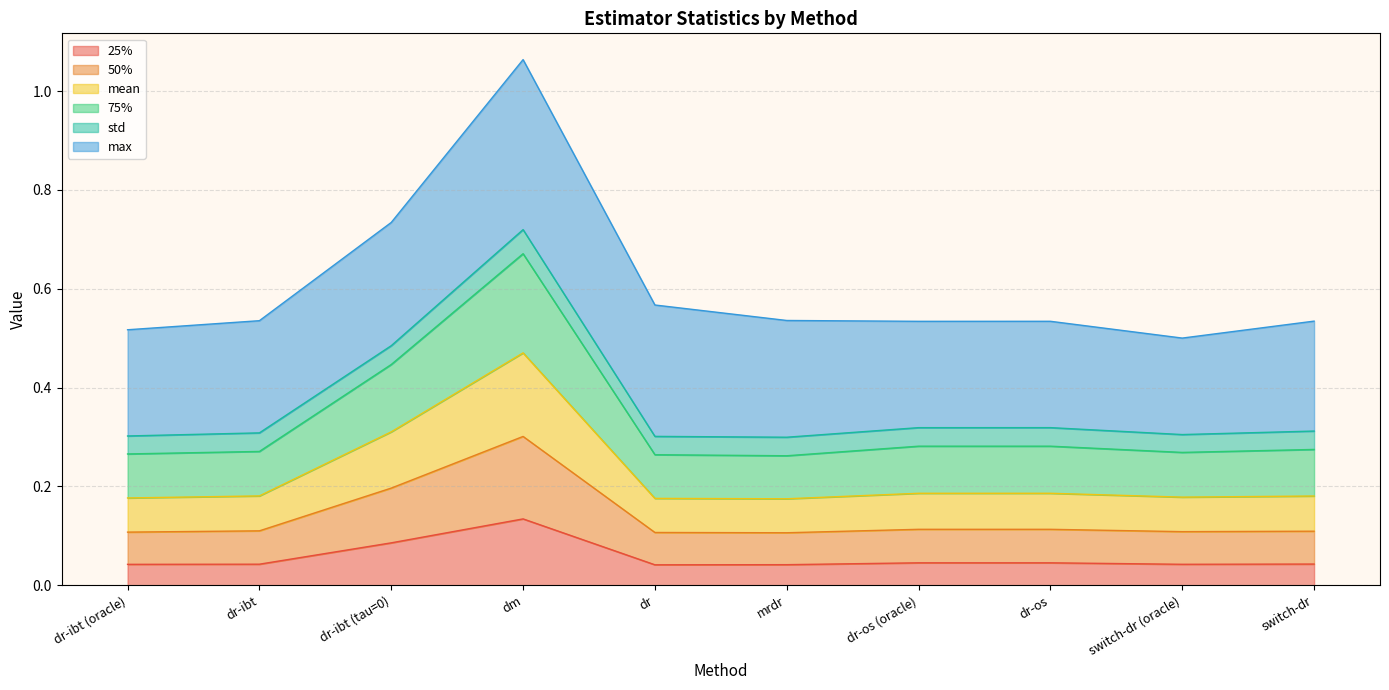

In 50%, how many points are higher than both neighbors (excluding endpoints)?

2